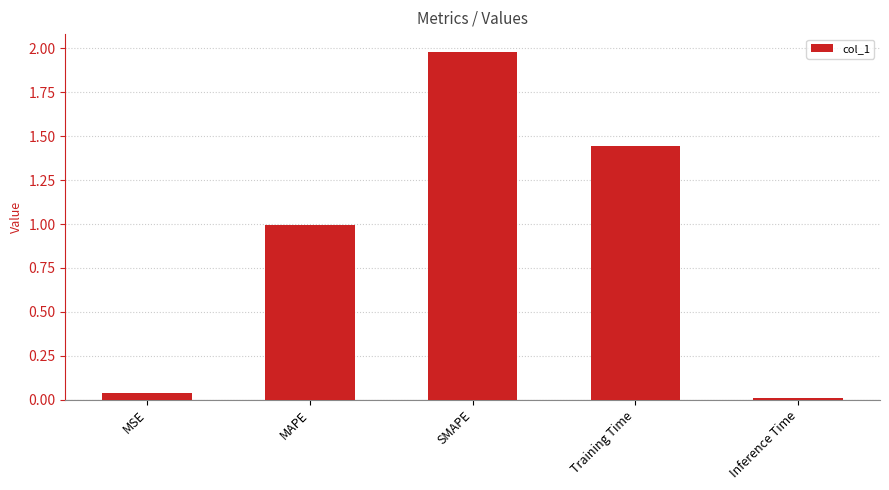

How many data points does each series have?

5